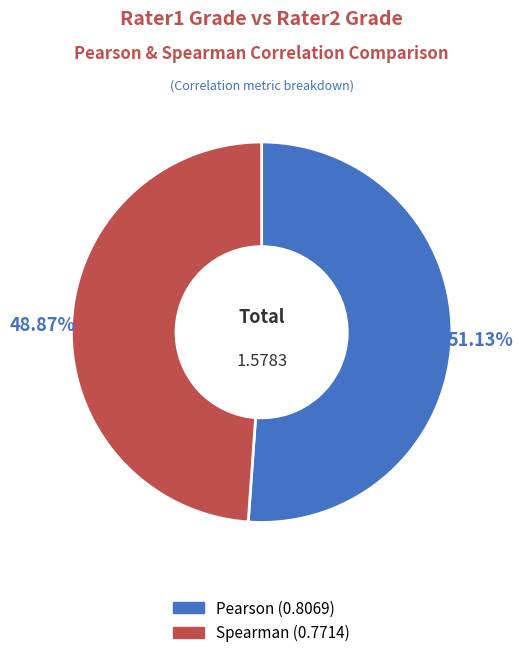

How many slices are in this pie chart?

2